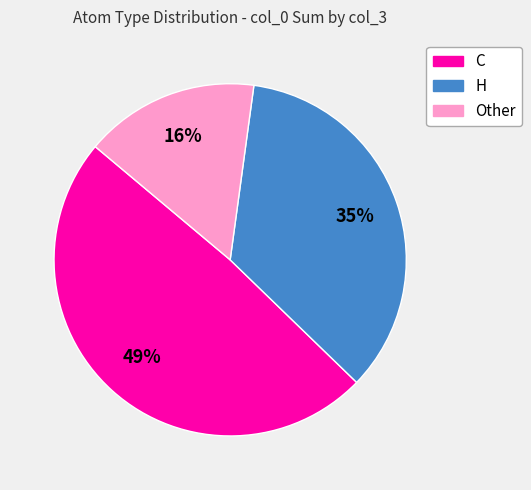

To the nearest percent, what is the difference between the largest and smallest slice percentages?

33%